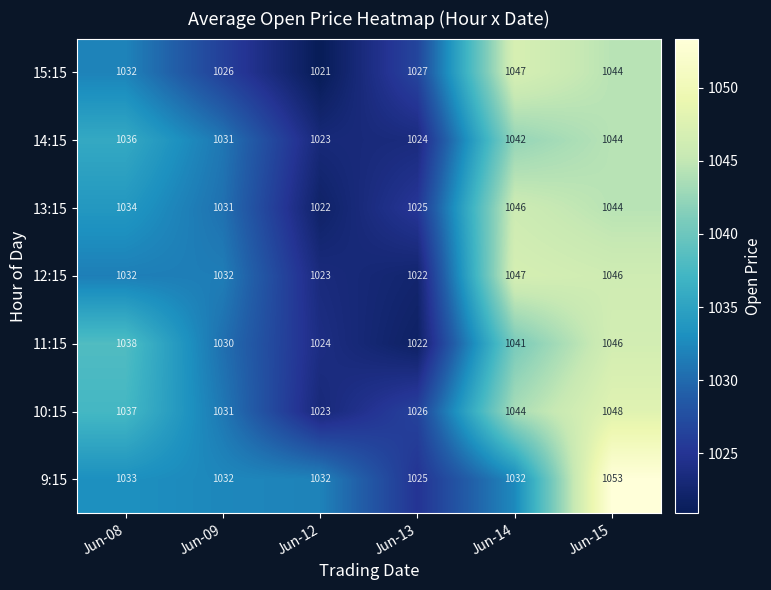

Which series has the largest total across all categories?

10:15